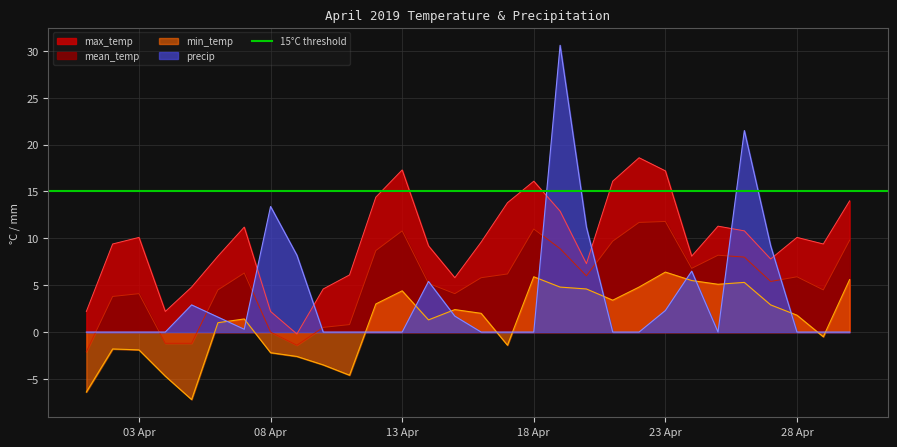

At which category does min_temp reach its first local peak?

2019-04-02